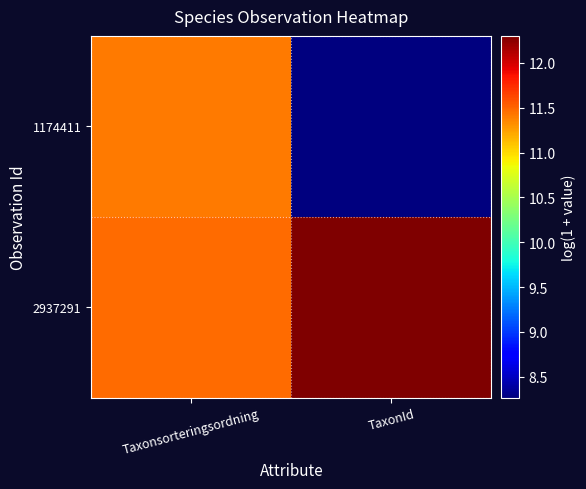

What is the spread (max minus min) of values at Taxonsorteringsordning?

0.1